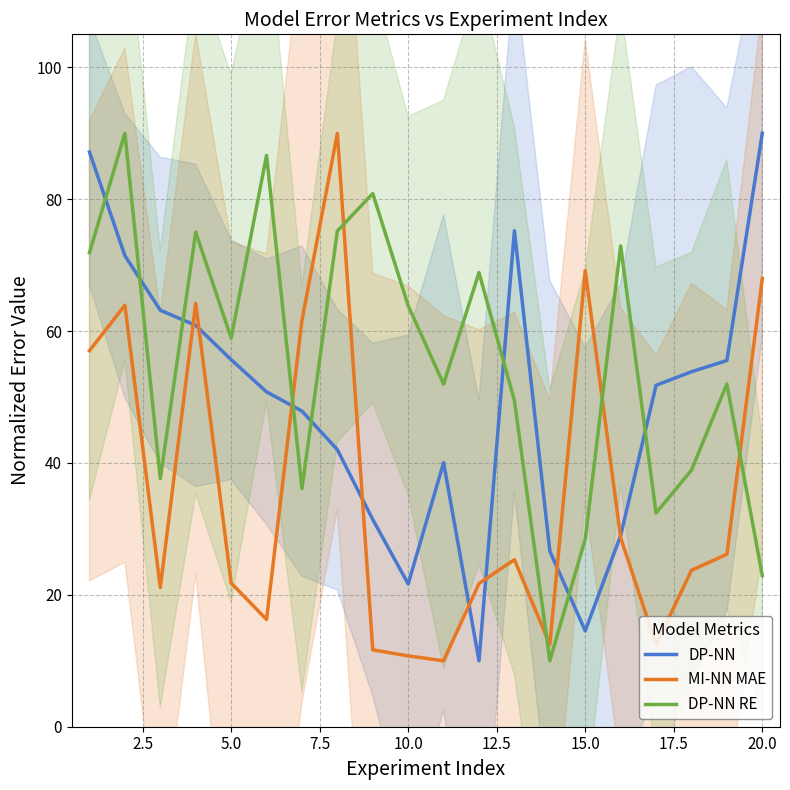

What is the difference between the maximum and minimum values in the MI-NN MAE series?

80.0